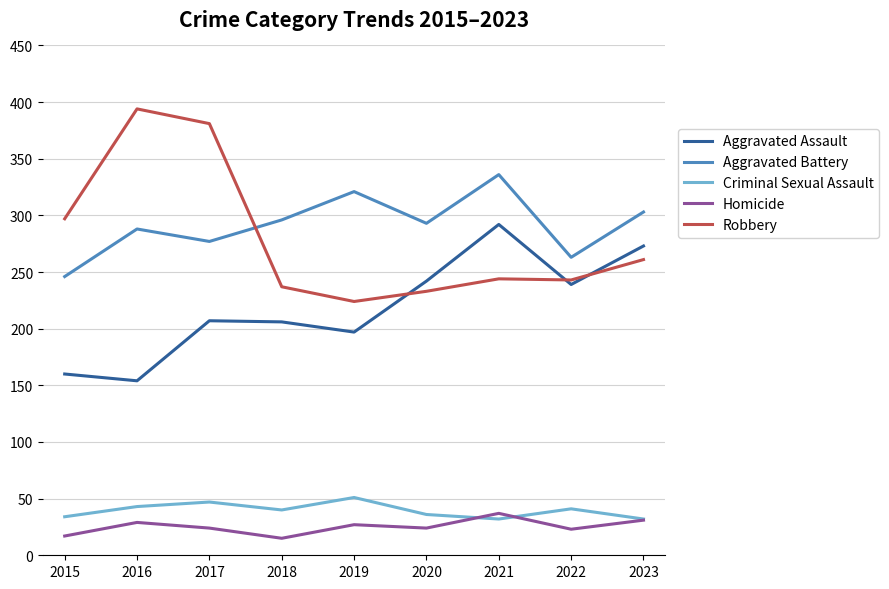

What is the difference between the maximum and minimum values in the Aggravated Battery series?

90